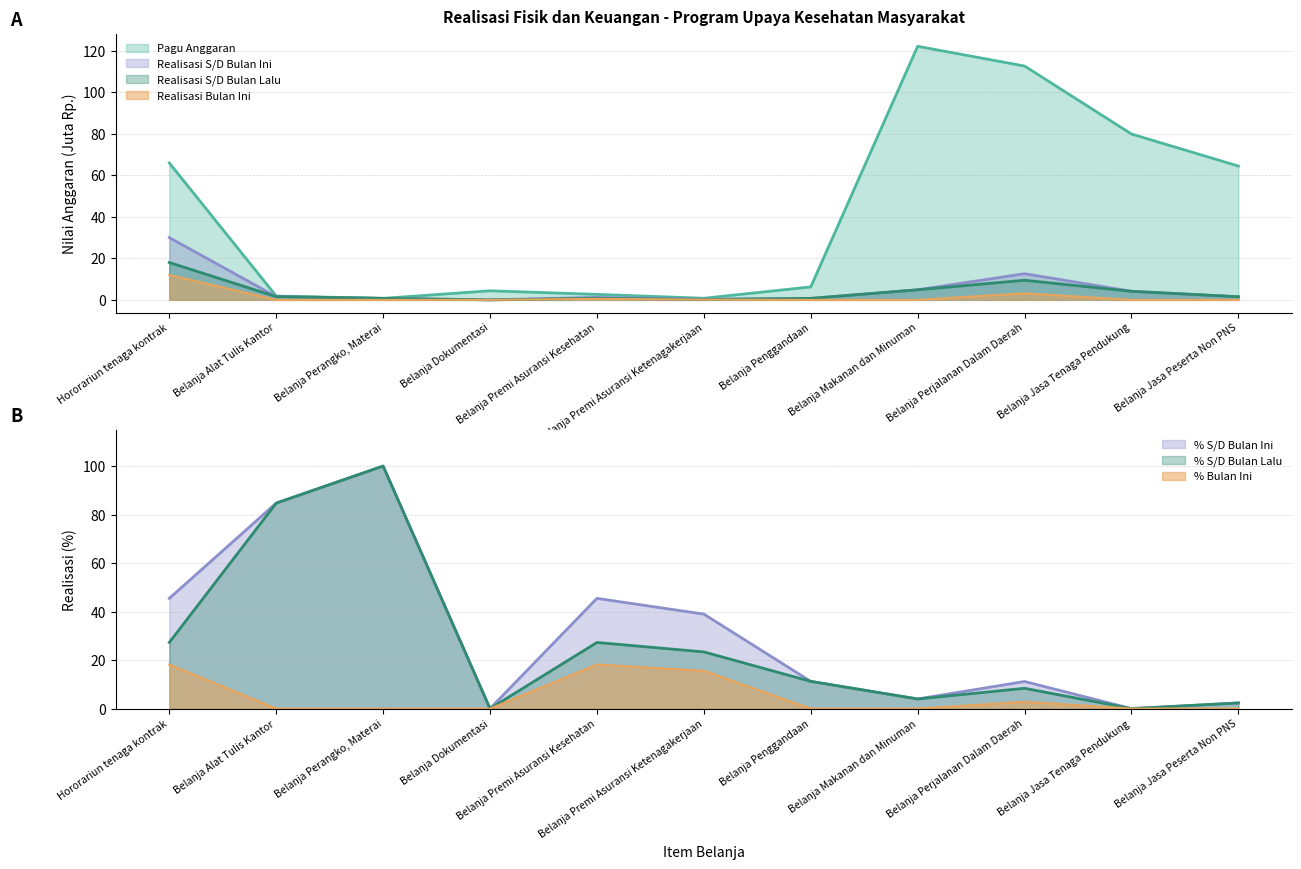

The Realisasi Bulan Ini series shows 3.1 at Belanja Perjalanan Dalam Daerah. True or false?

True